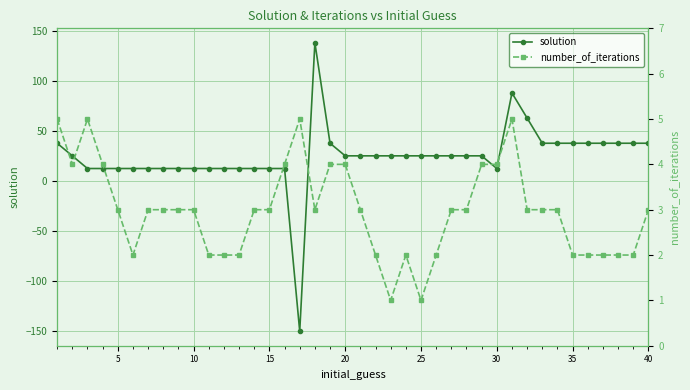

True or false: solution has more than 2 interior local peaks.

True